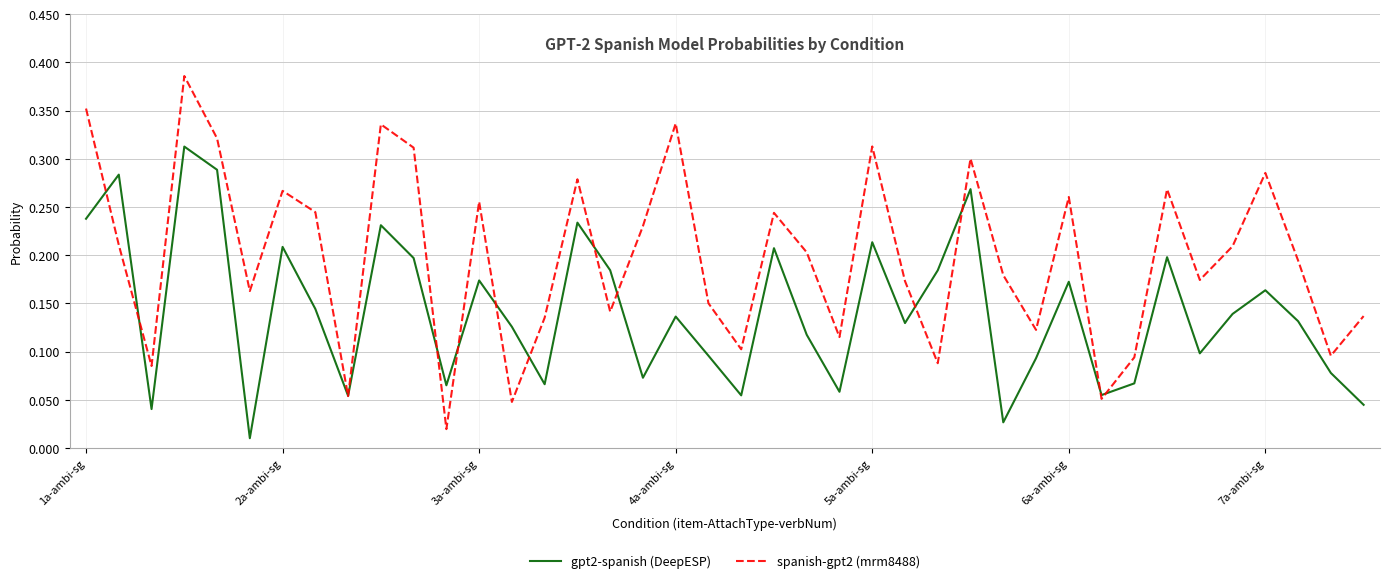

Rank the series by their average value, from highest to lowest.

spanish-gpt2 (mrm8488), gpt2-spanish (DeepESP)